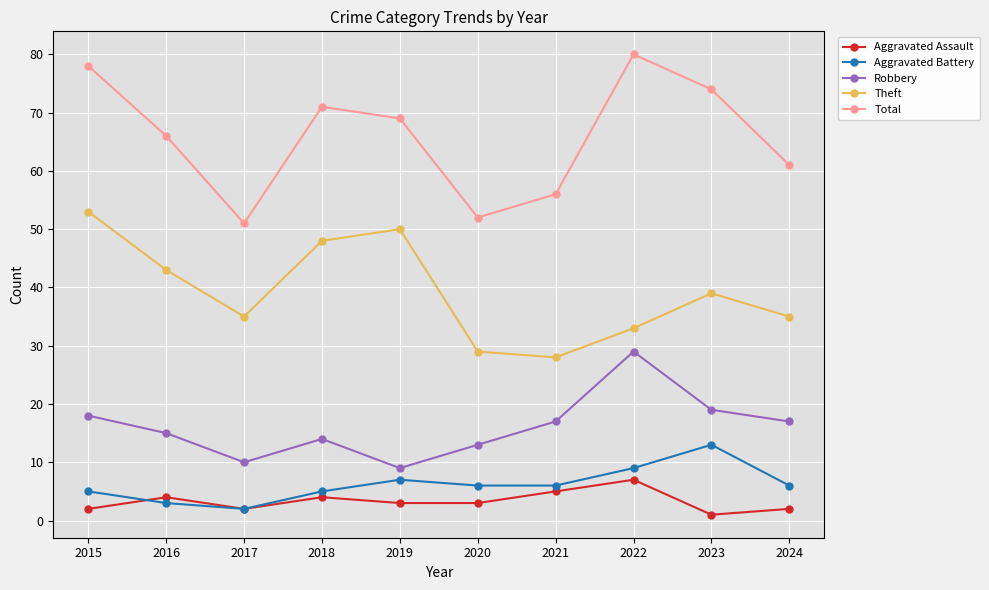

Which series has the largest total across all categories?

Total